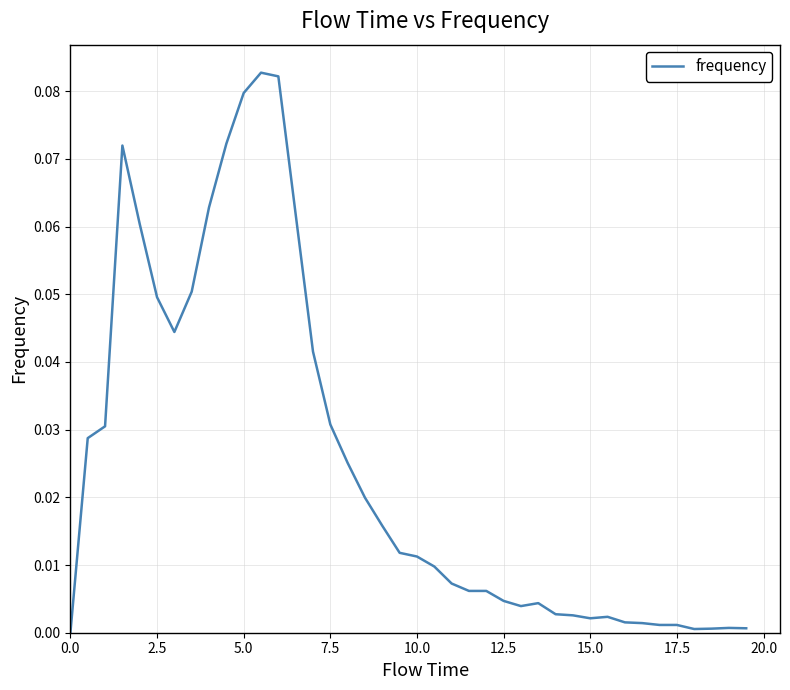

How many series are shown in this chart?

1